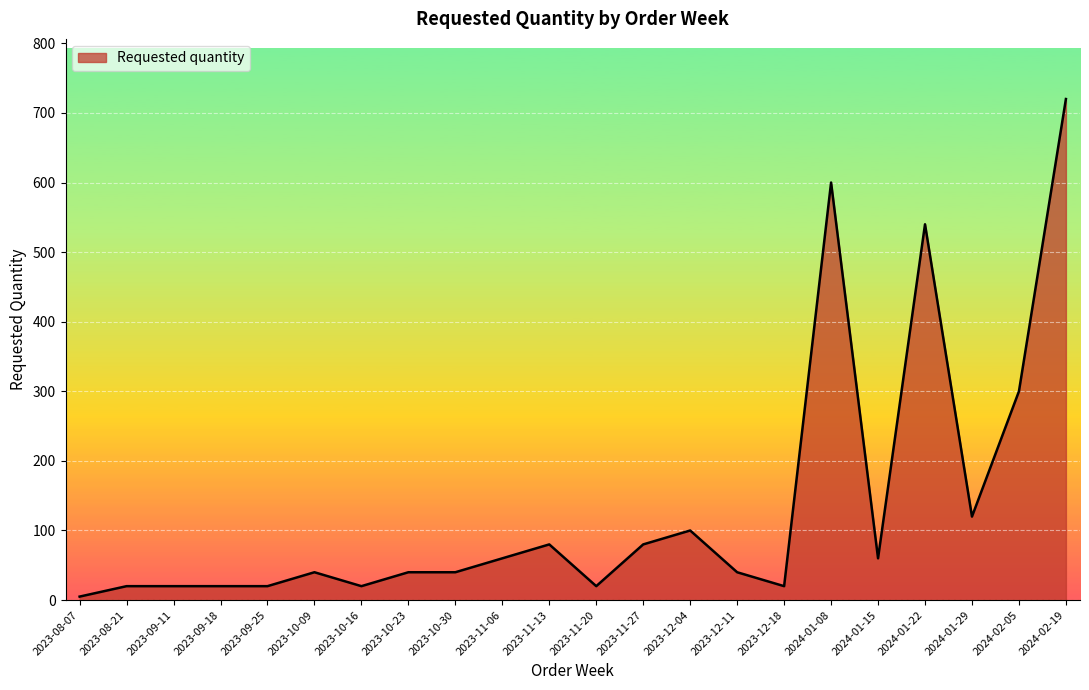

The chart shows a value of 20 at 2023-11-20. True or false?

True